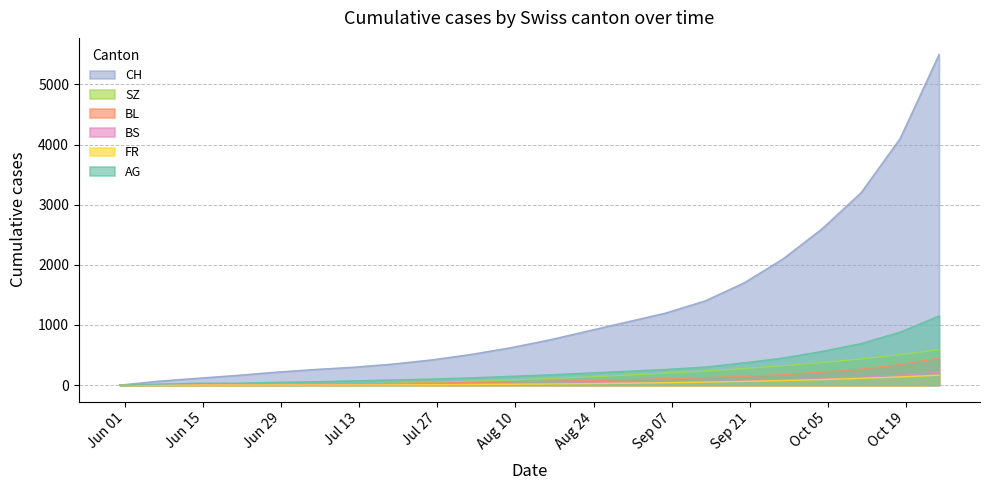

Is it true that AG equals 560 at 2020-10-04?

True